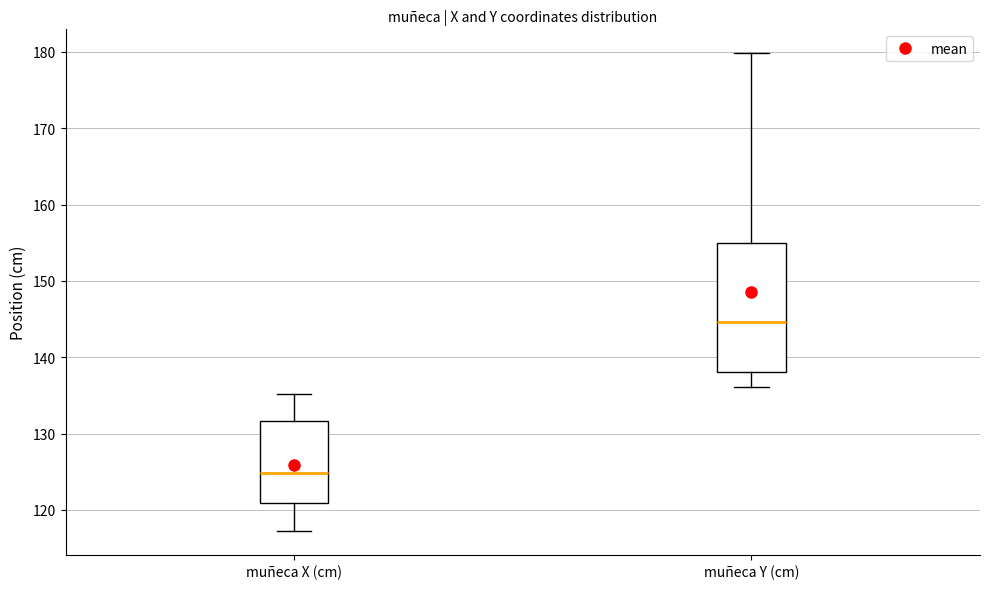

Which box has the lowest median line?

muñeca X (cm)